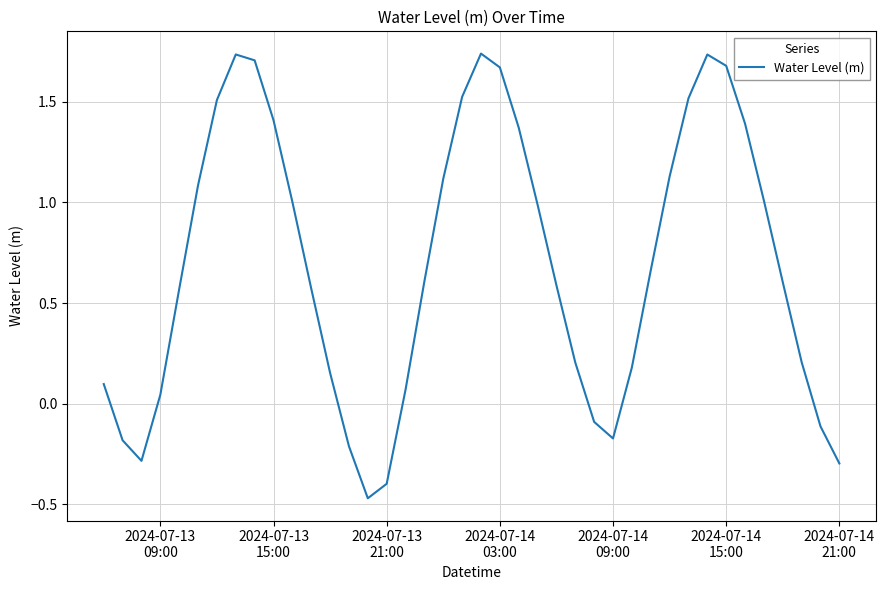

What is the difference between the maximum and minimum values?

2.2